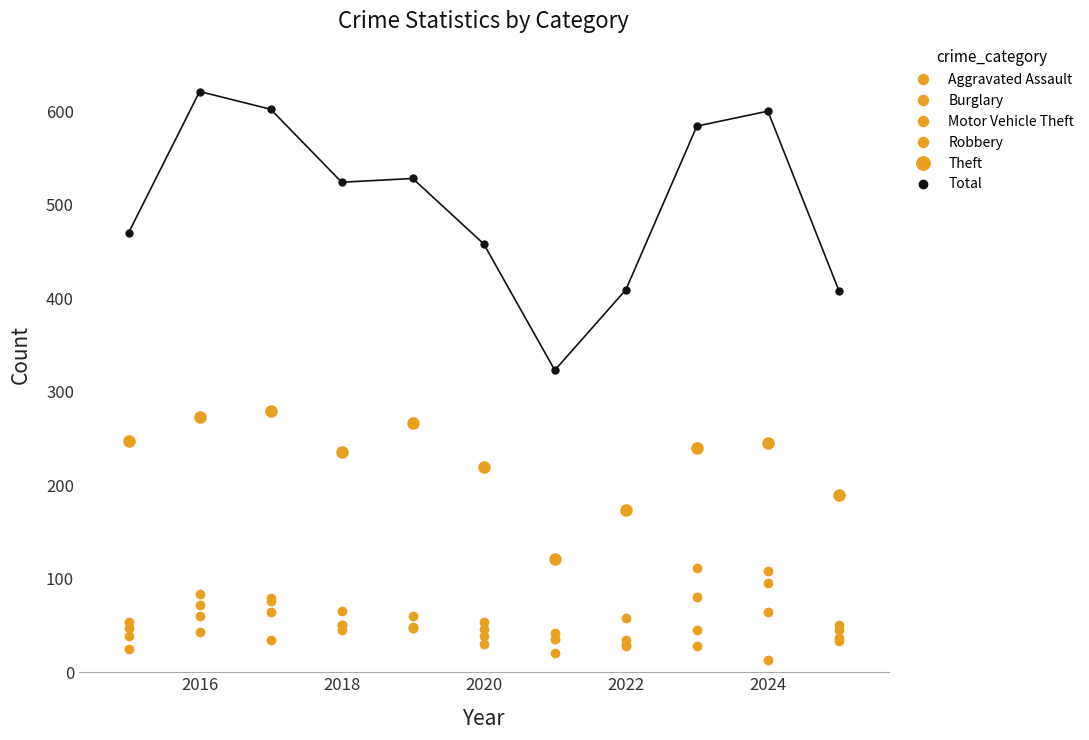

How many lines are shown in the chart?

6